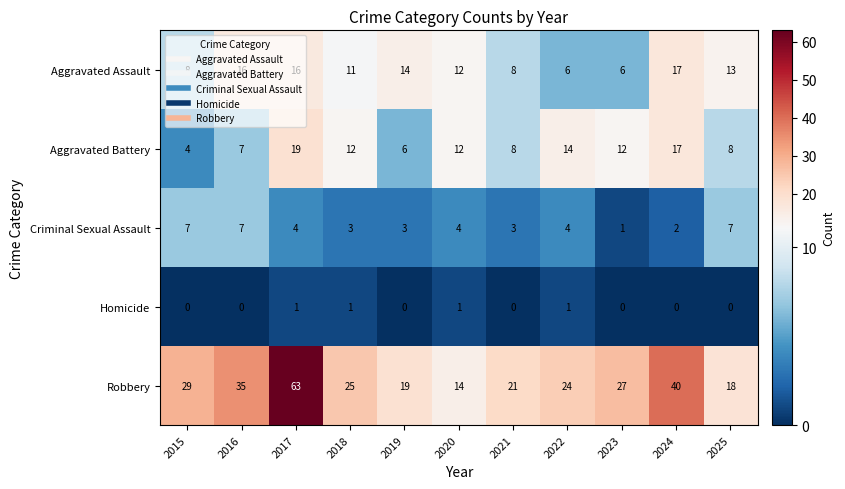

The Robbery series shows 90 at 2017. True or false?

False